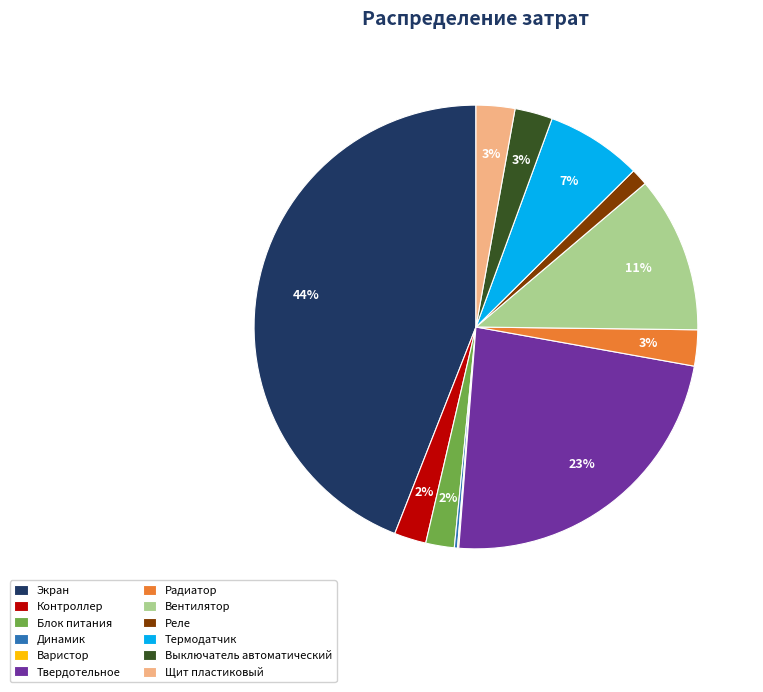

Is there a majority slice in this chart?

No